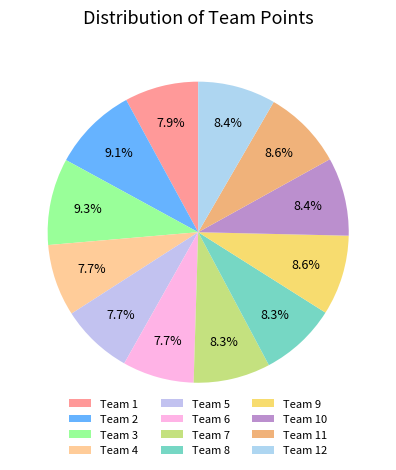

To the nearest percent, what percentage of the pie is Team 5?

8%